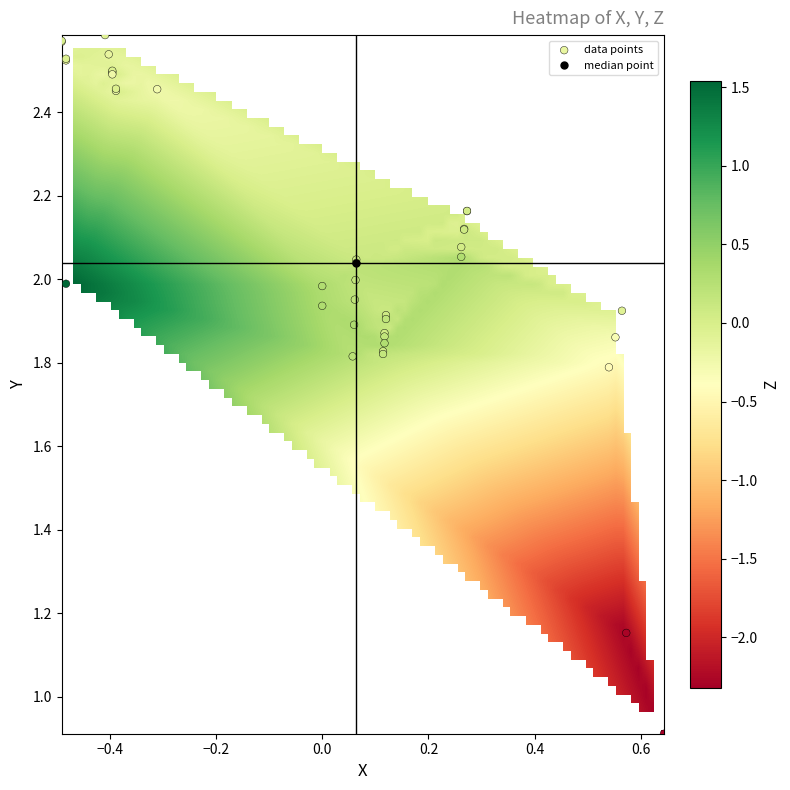

What Y value in the scatter plot is closest to 1?

0.9